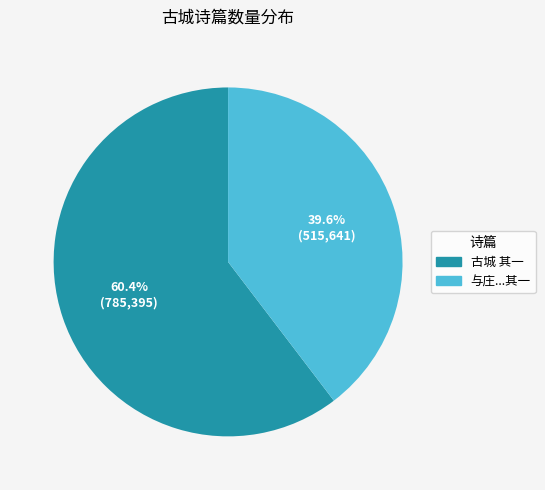

Is there any slice that represents more than half of the pie?

Yes